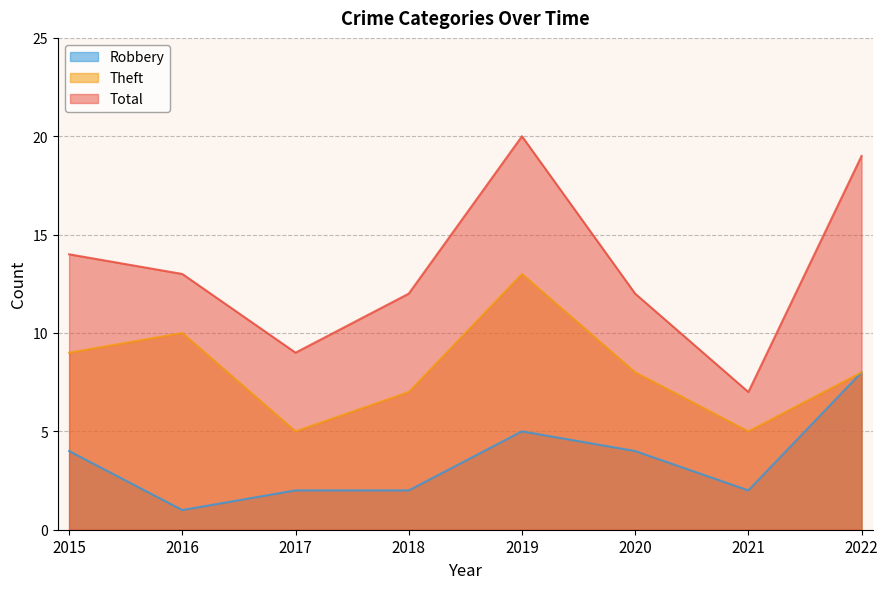

Is it true that Total equals 6 at 2017?

False